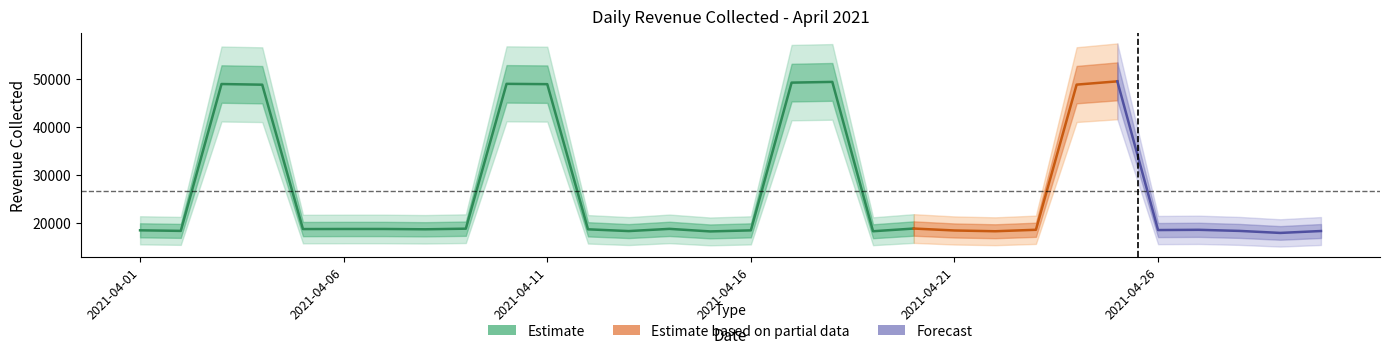

How many lines are shown in the chart?

1